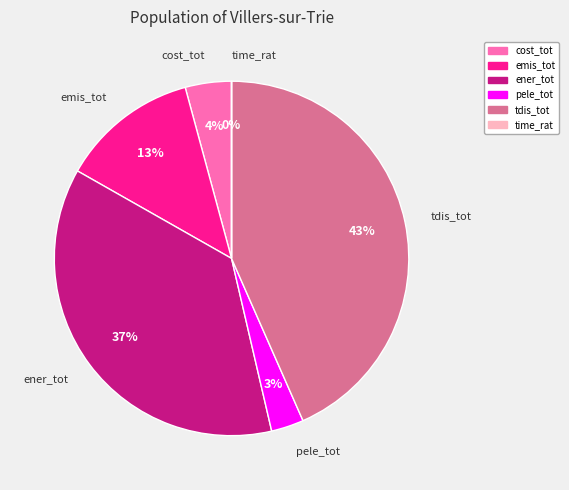

Is there any slice that represents more than half of the pie?

No